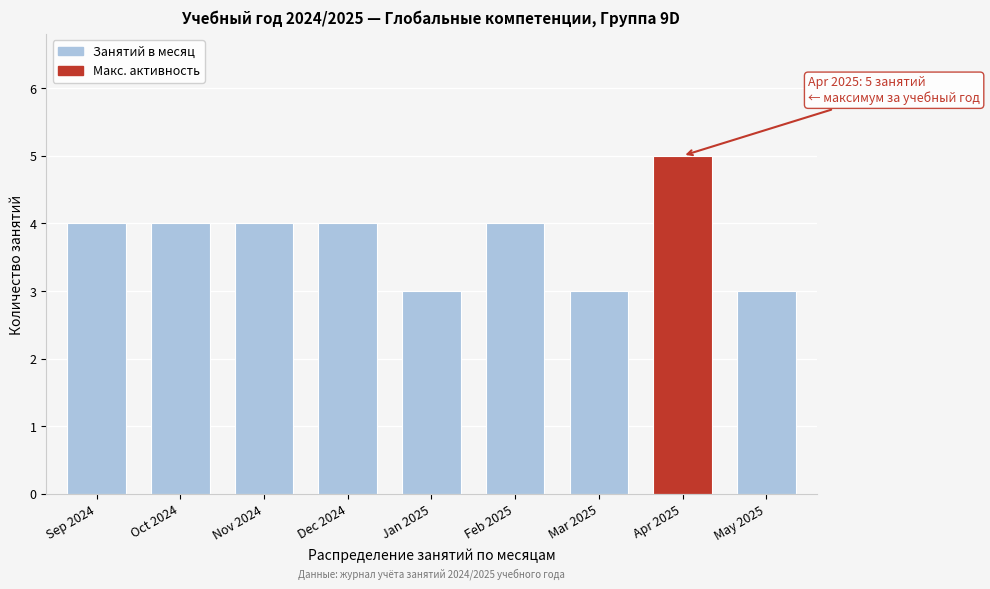

Reading left to right, list all the values displayed in this chart.

4	4	4	4	3	4	3	5	3